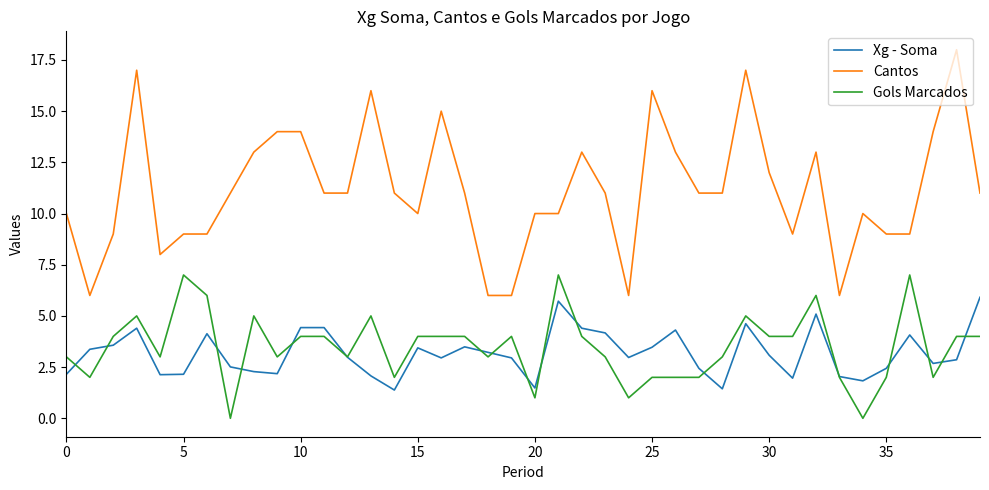

What is the highest value of the Gols Marcados series?

7.0